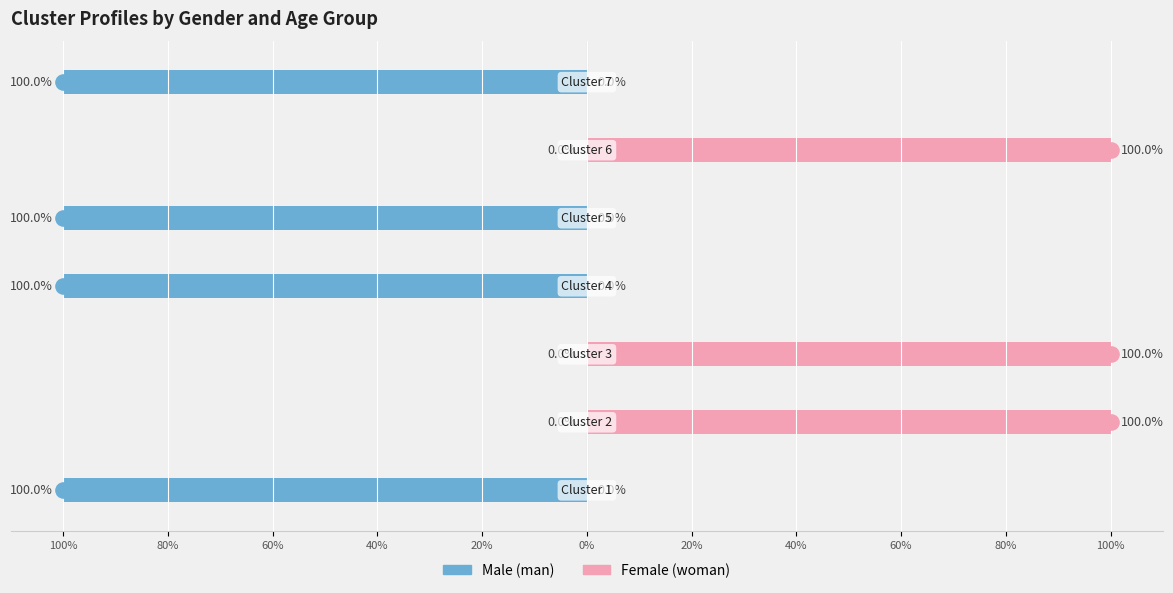

What are all the series names shown in the legend?

man, woman